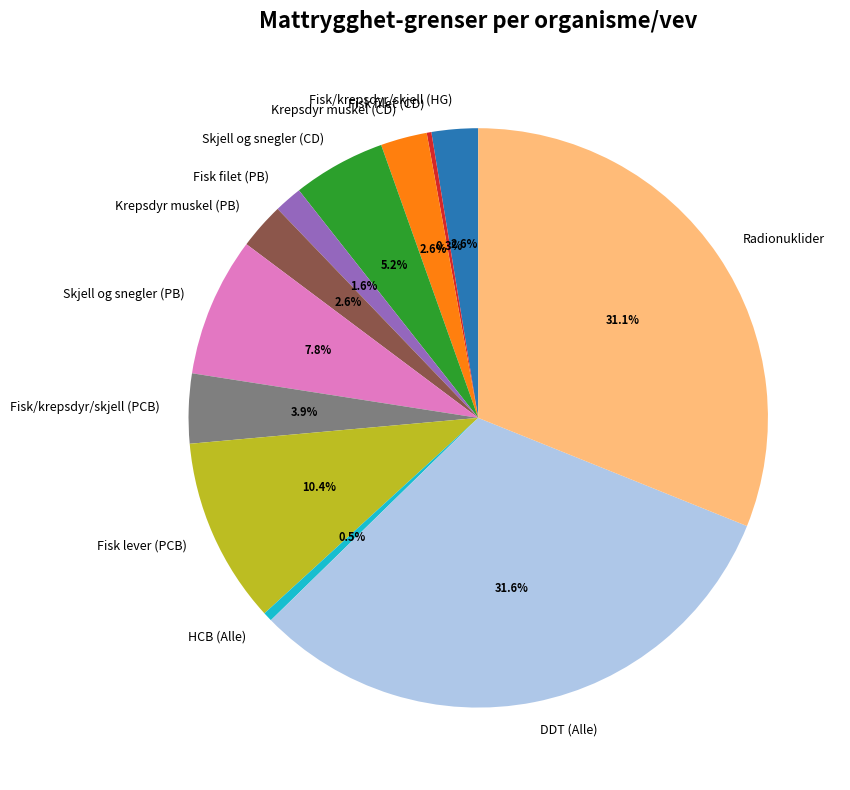

Which has a higher value, Fisk/krepsdyr/skjell (PCB) or Krepsdyr muskel (CD)?

Fisk/krepsdyr/skjell (PCB)